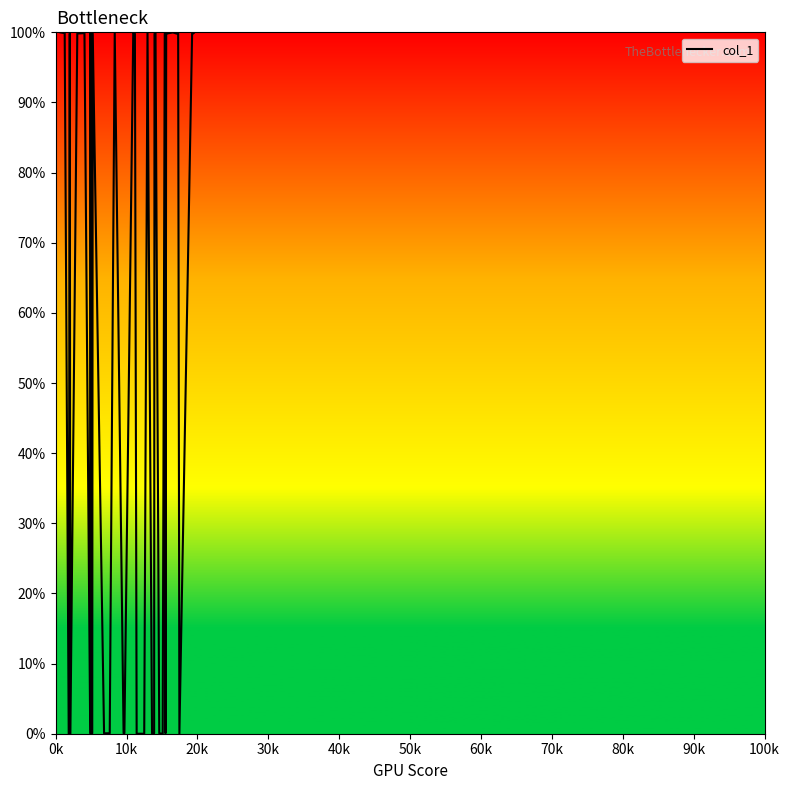

What is the difference between the maximum and minimum values?

100.0